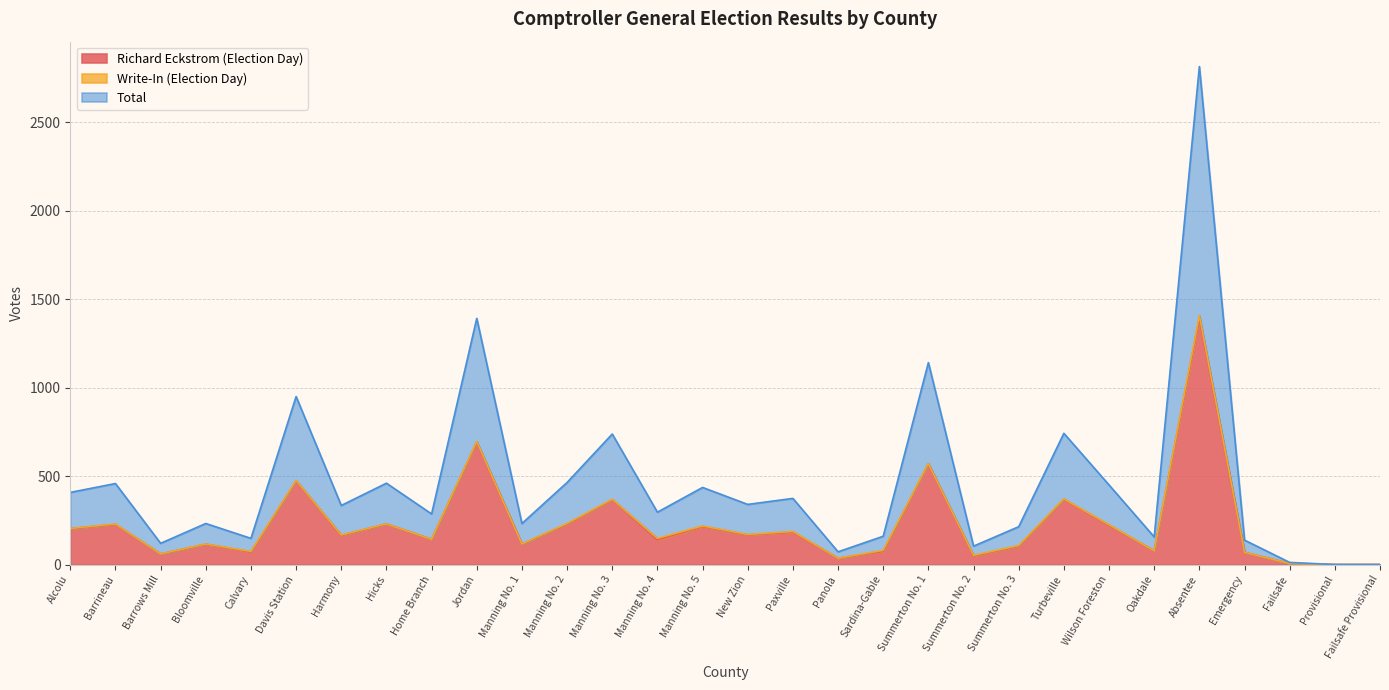

Reading left to right, list all the values displayed in this chart.

Richard Eckstrom (Election Day): Alcolu=203	Barrineau=227	Barrows Mill=60	Bloomville=115	Calvary=71	Davis Station=473	Harmony=165	Hicks=230	Home Branch=143	Jordan=693	Manning No. 1=116	Manning No. 2=229	Manning No. 3=367	Manning No. 4=140	Manning No. 5=215	New Zion=168	Paxville=183	Panola=36	Sardina-Gable=75	Summerton No. 1=570	Summerton No. 2=49	Summerton No. 3=104	Turbeville=369	Wilson Foreston=222	Oakdale=78	Absentee=1394	Emergency=69	Failsafe=6	Provisional=0	Failsafe Provisional=0
Total: Alcolu=204	Barrineau=229	Barrows Mill=60	Bloomville=116	Calvary=74	Davis Station=475	Harmony=167	Hicks=230	Home Branch=143	Jordan=696	Manning No. 1=116	Manning No. 2=232	Manning No. 3=369	Manning No. 4=148	Manning No. 5=218	New Zion=170	Paxville=187	Panola=36	Sardina-Gable=80	Summerton No. 1=571	Summerton No. 2=52	Summerton No. 3=107	Turbeville=371	Wilson Foreston=225	Oakdale=78	Absentee=1408	Emergency=69	Failsafe=6	Provisional=0	Failsafe Provisional=0